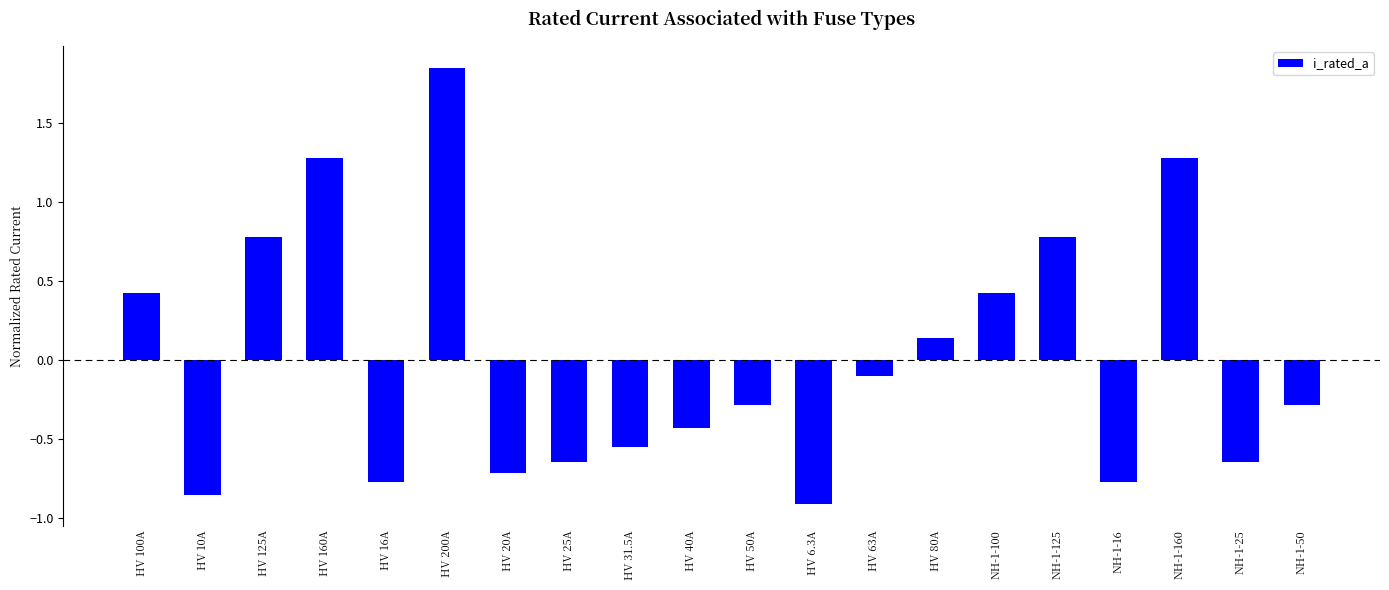

How many data points does each series have?

20